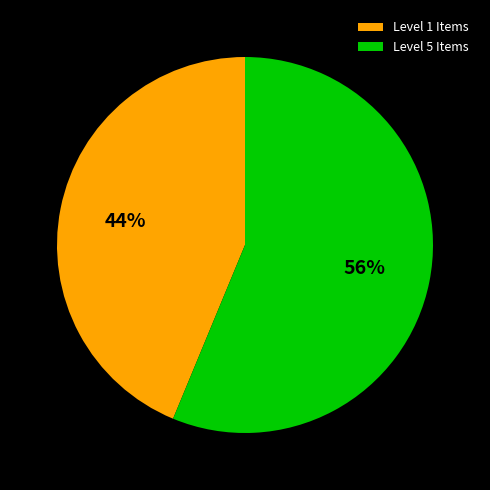

To the nearest percent, what is the average slice percentage?

50%